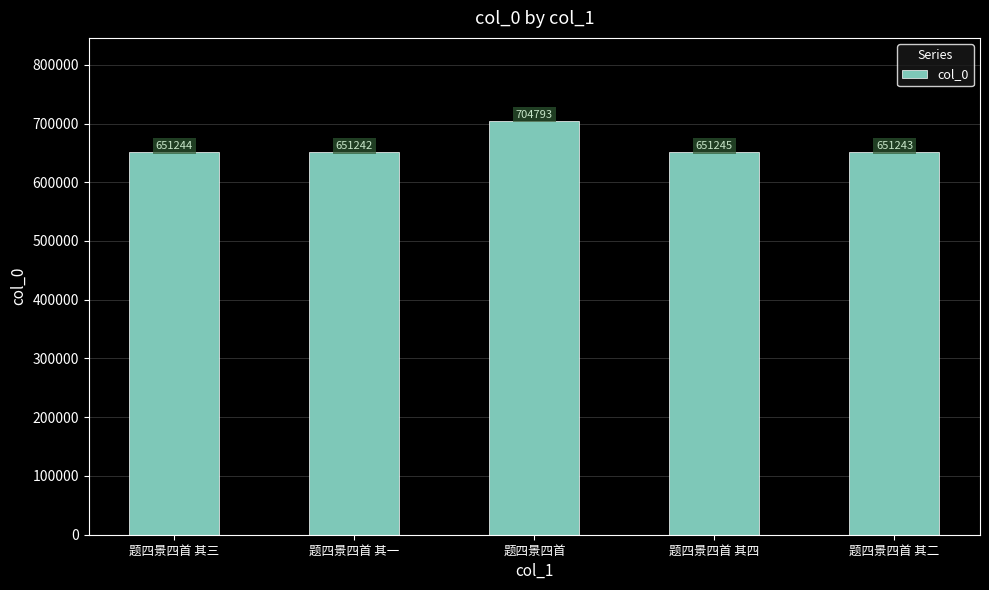

True or false: the data shows 651245 at 题四景四首 其四.

True